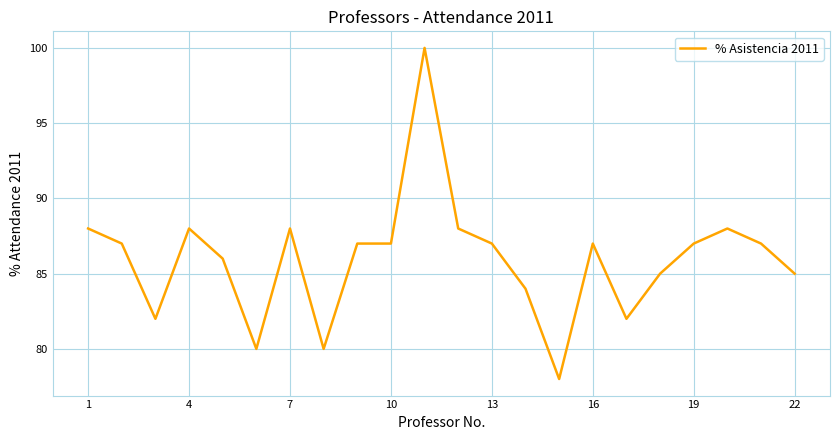

Does the chart display data point markers on the line(s)?

No